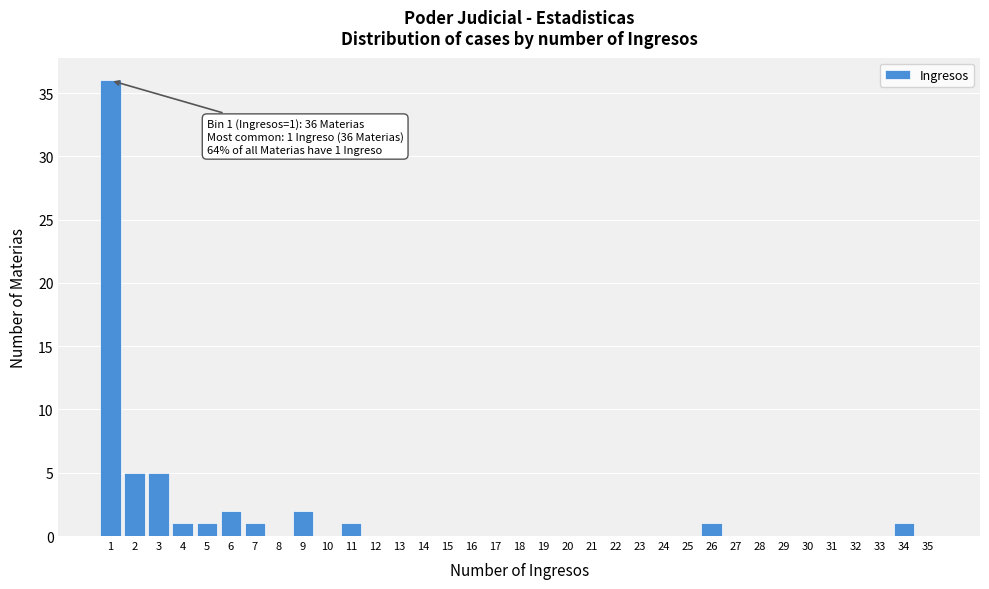

Between 13 and 9, which is larger?

9